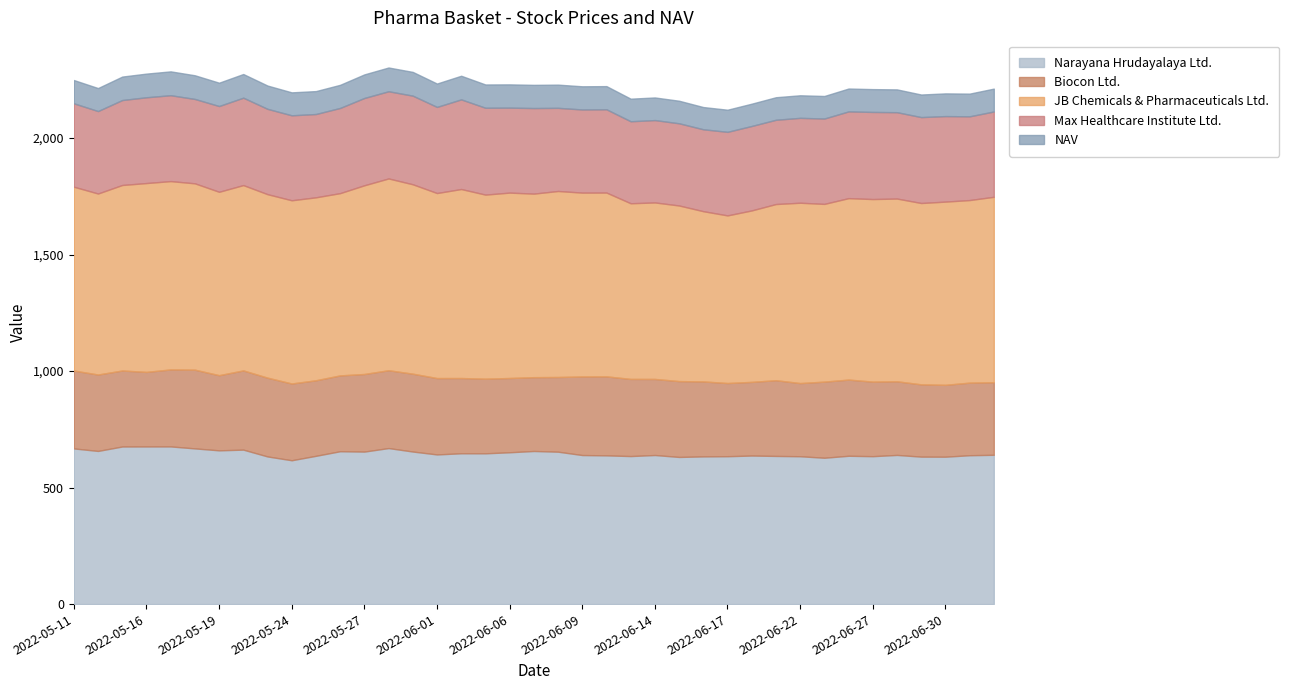

What is the maximum value for Narayana Hrudayalaya Ltd.?

676.6